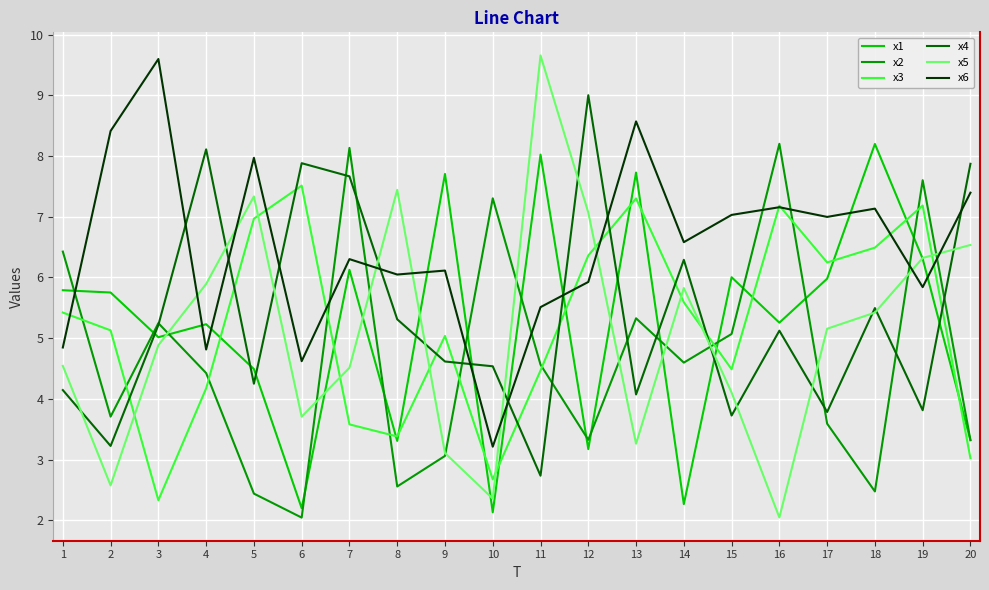

Which series has the largest range (max minus min)?

x5